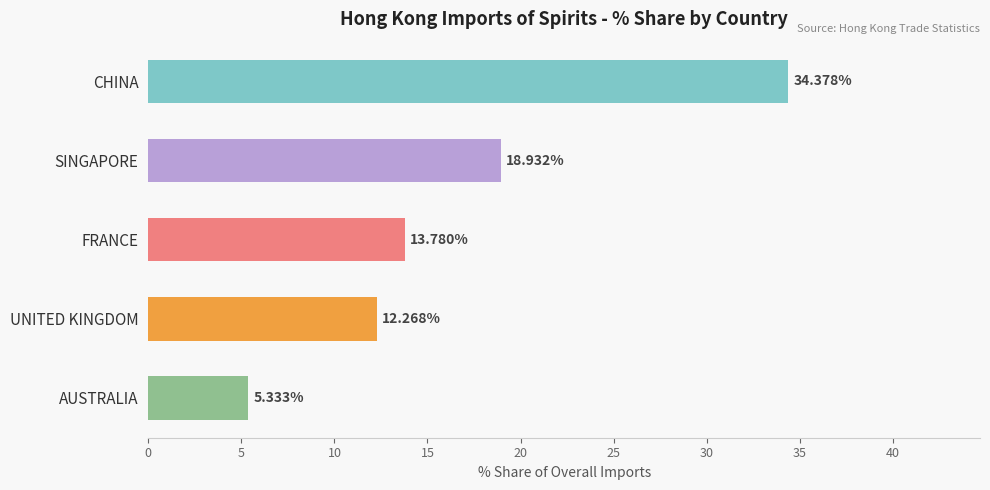

What is the label of the 2nd bar from the bottom?

UNITED KINGDOM